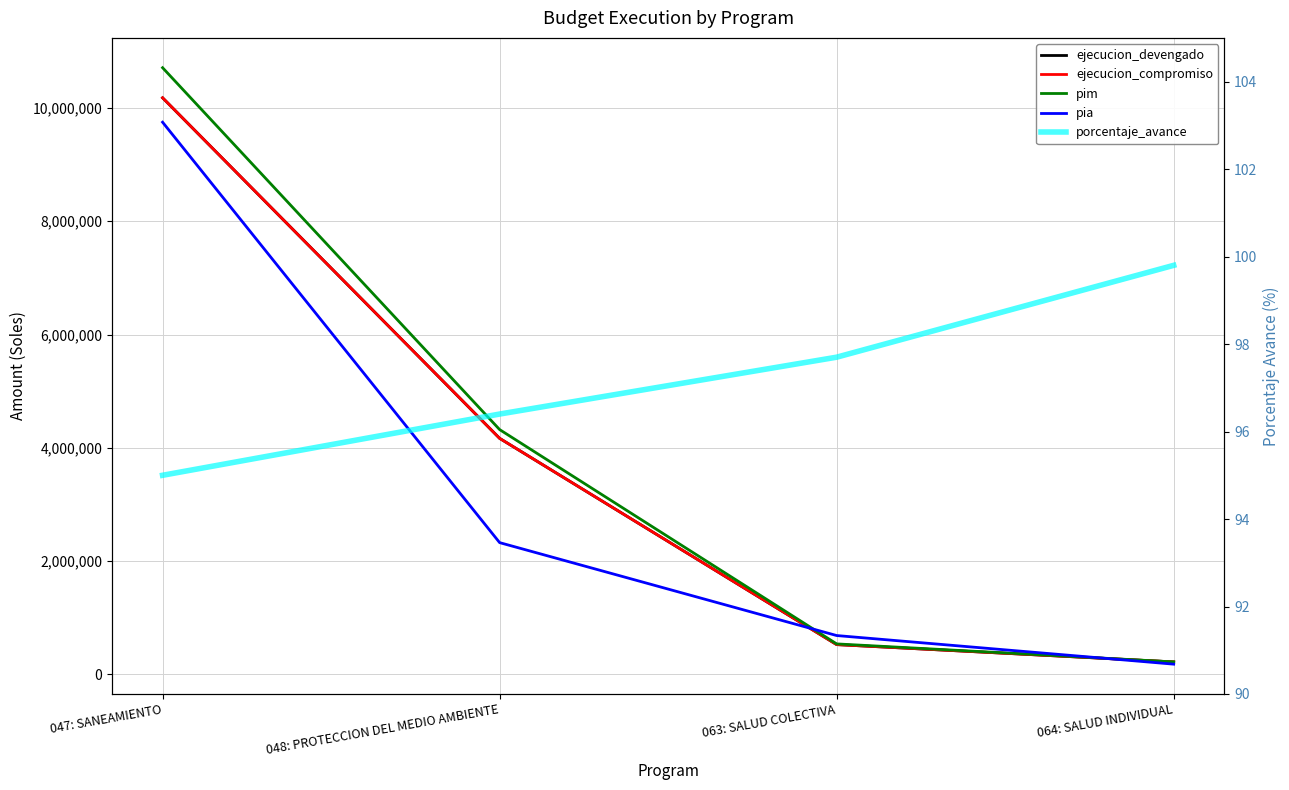

True or false: pia has more than 1 interior local peaks.

False